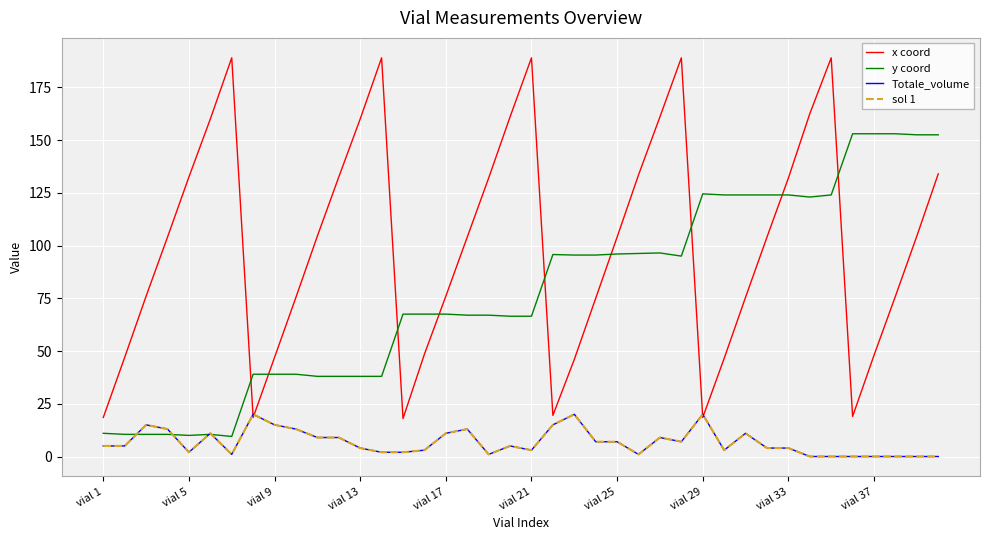

Does the chart have visible grid lines?

Yes